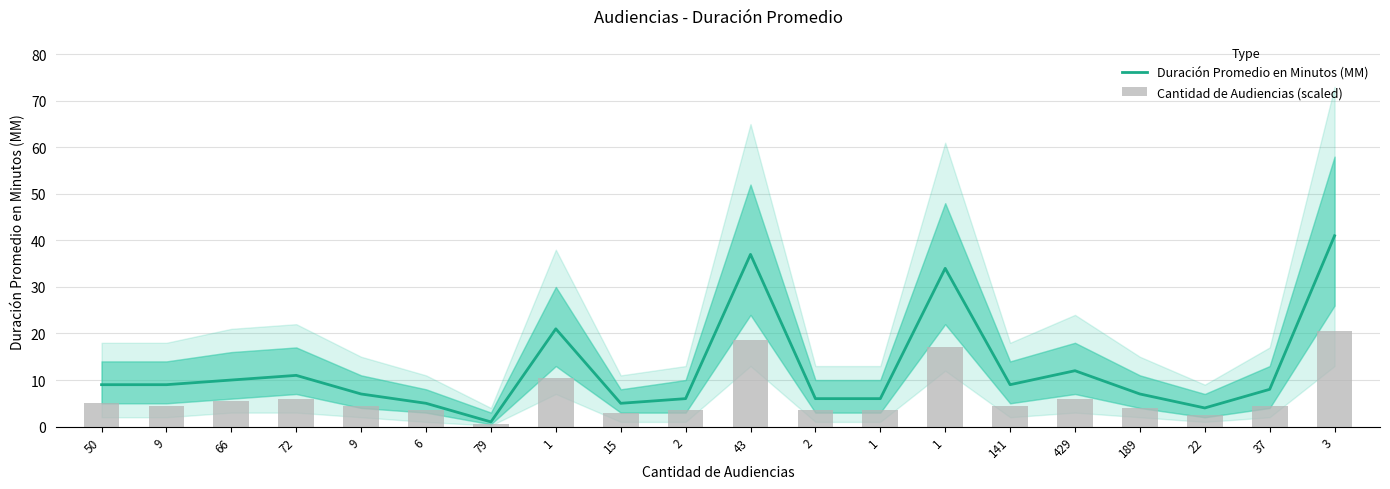

How many data points in Cantidad de Audiencias (scaled) are less than 4?

7